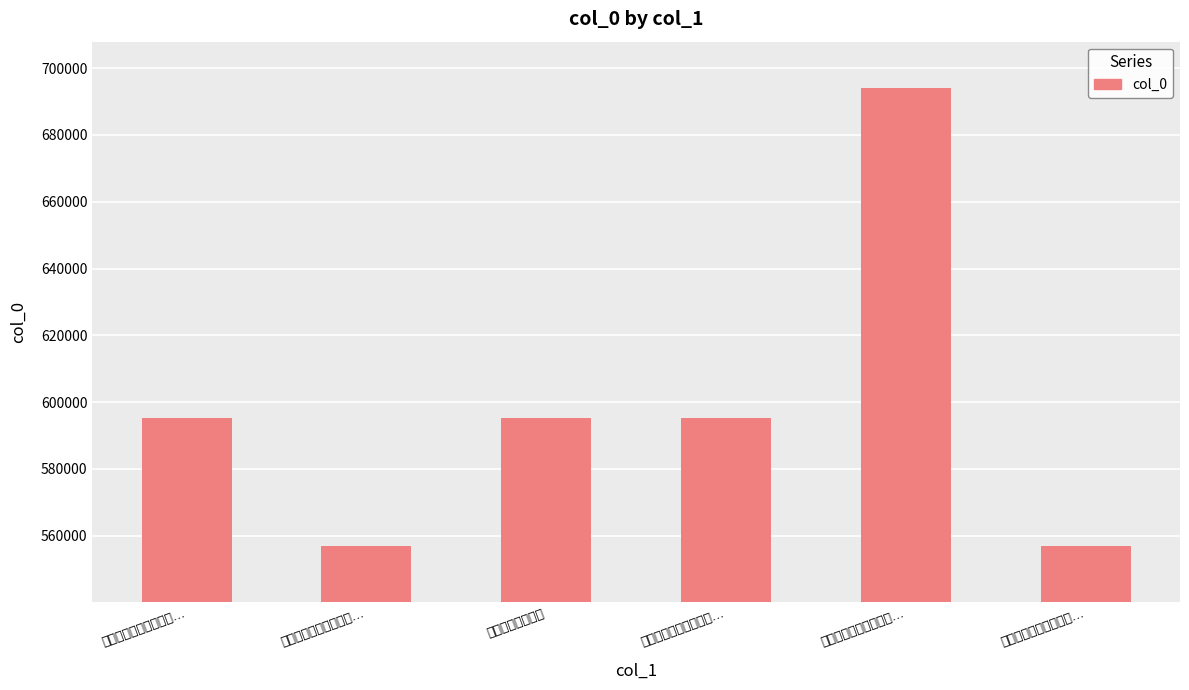

The value at 同李于鳞徐子与梁公实… is 752838. True or false?

False